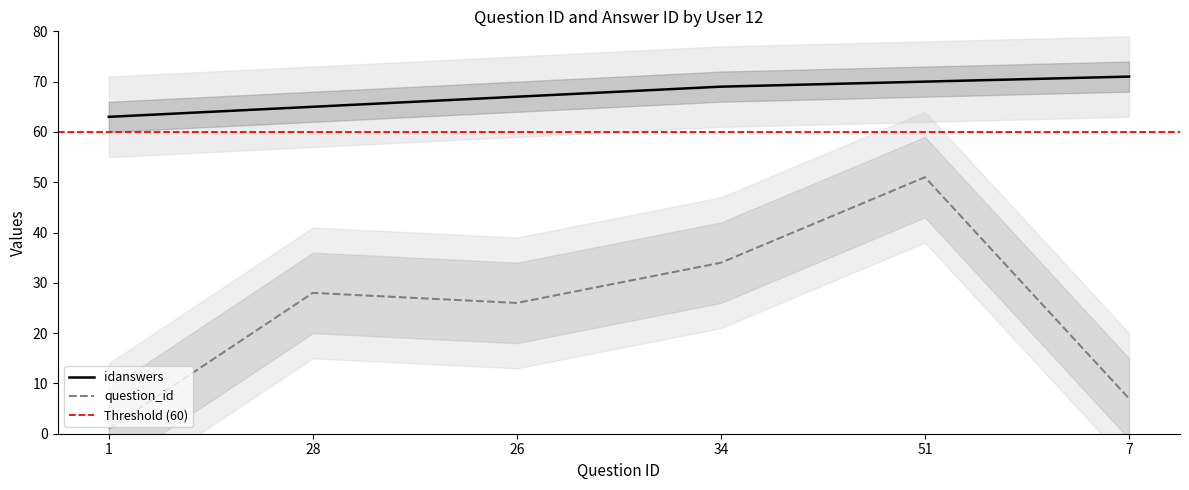

What value does the question_id series have at 28, to the nearest 5?

30